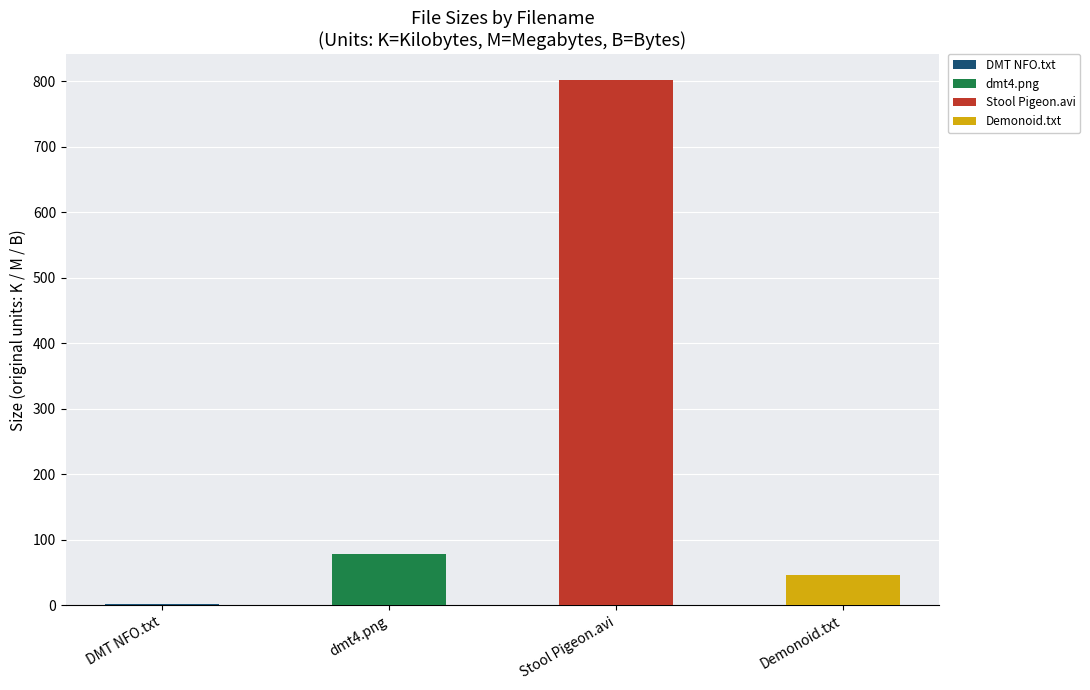

Reading right to left, extract all data points from this chart.

Torrent downloaded from Demonoid.me.txt (B)=46.0	The Stool Pigeon (2010).avi (M)=801.6	dmt4.png (K)=78.3	DMT NFO, Read before Playing.txt (K)=1.5